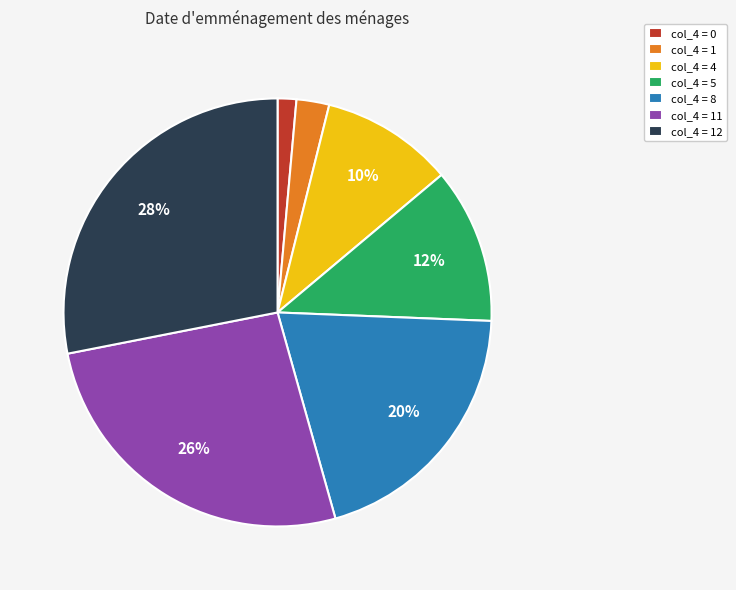

How many slices are in this pie chart?

7